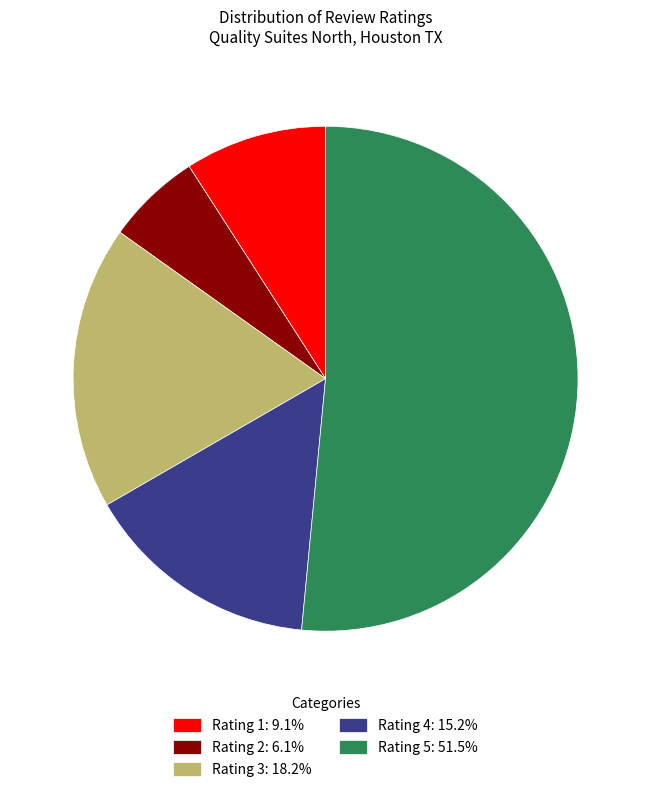

Is there a majority slice in this chart?

Yes